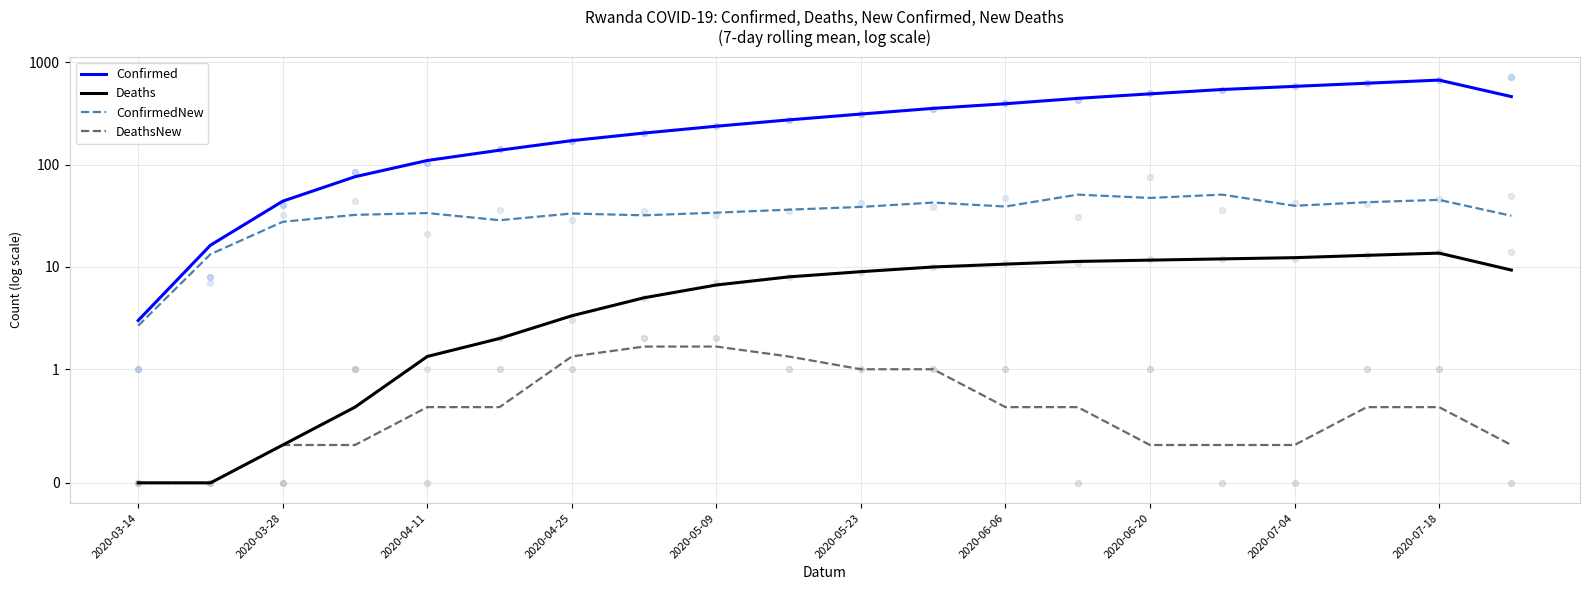

Which series has the largest total across all categories?

Confirmed